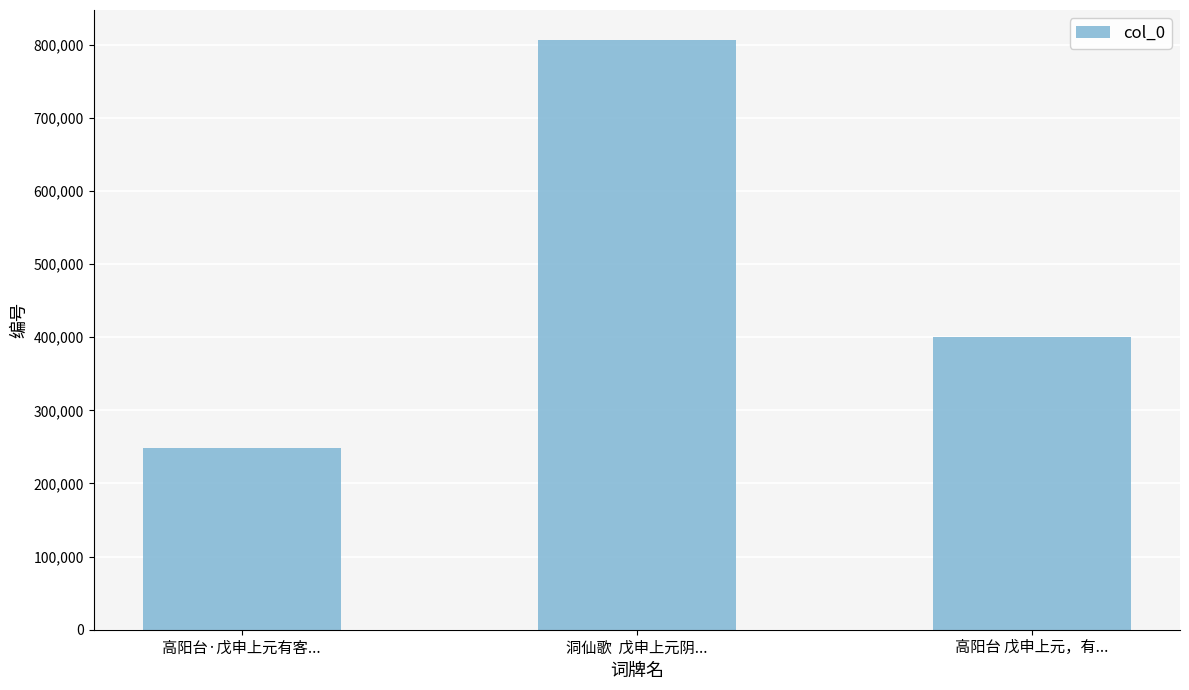

Is it true that the value at 高阳台·戊申上元有客... is 247892?

True